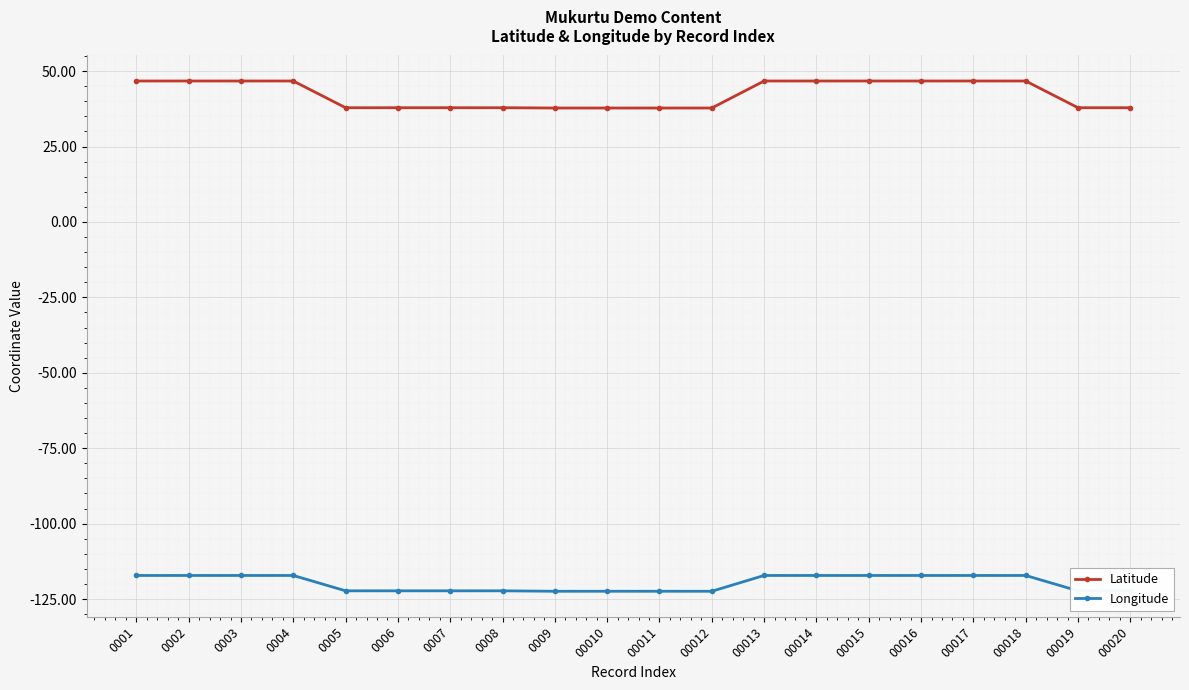

True or false: Latitude and Longitude intersect in this chart.

False